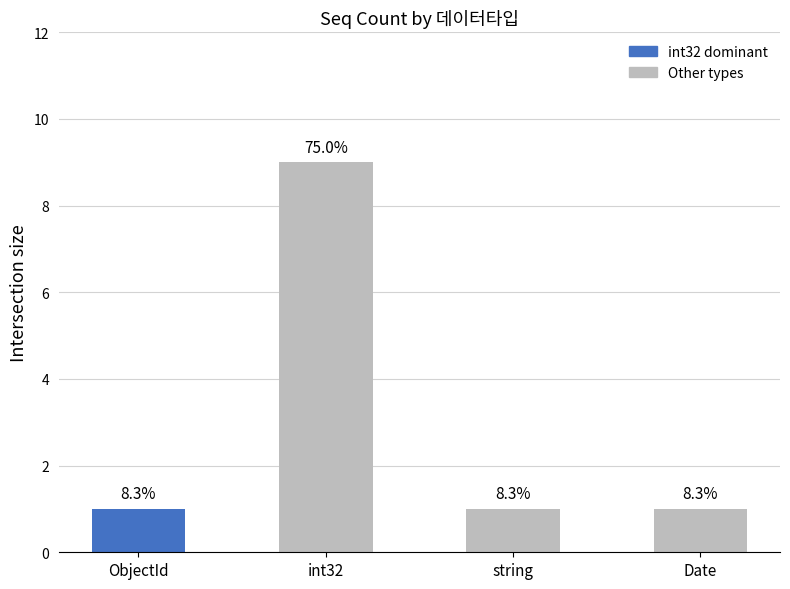

What position from the right is ObjectId?

4